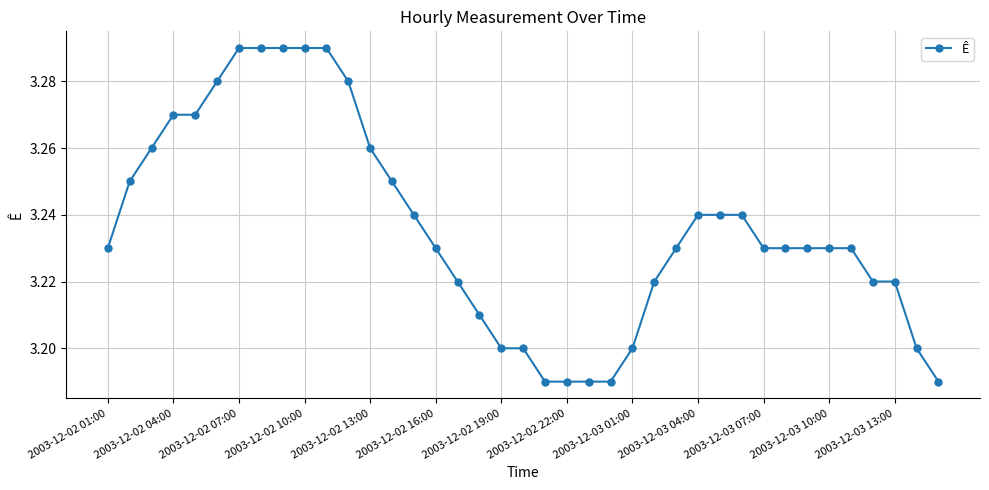

What is the sum of all values?

126.2